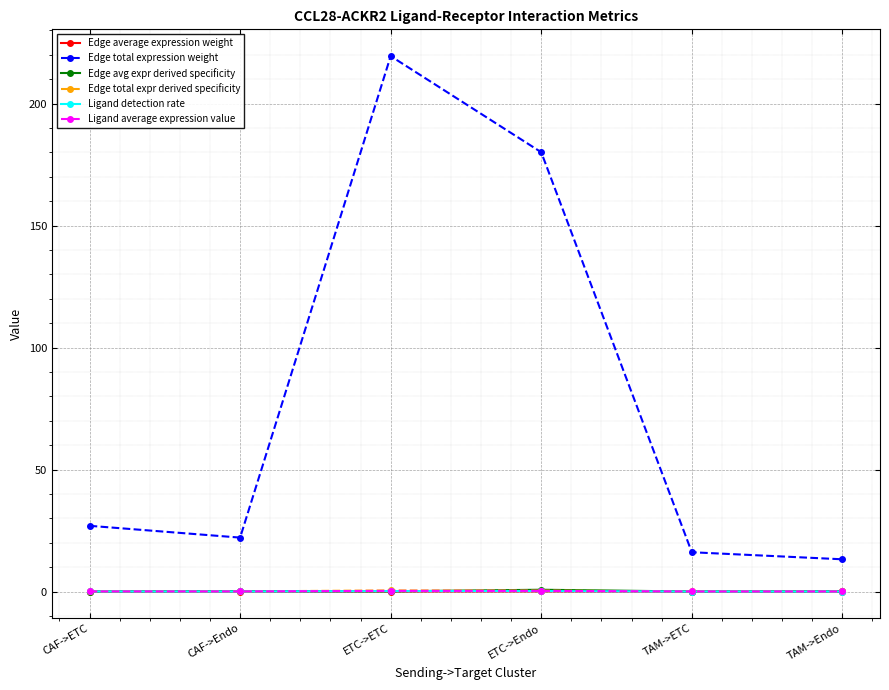

Which series has the largest range (max minus min)?

Edge total expression weight